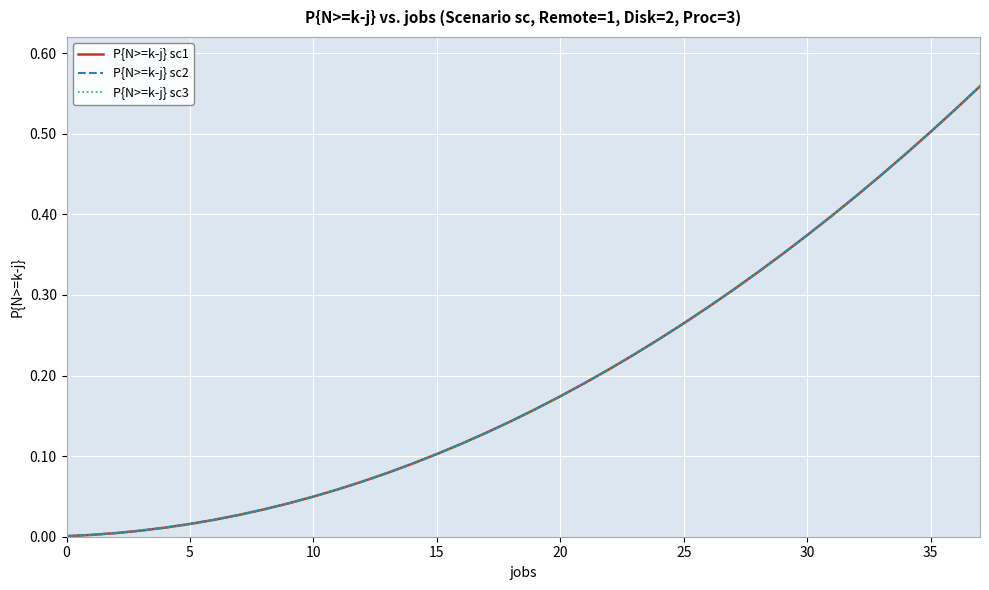

What is the sum of all P{N>=k-j} sc3 values?

7.5